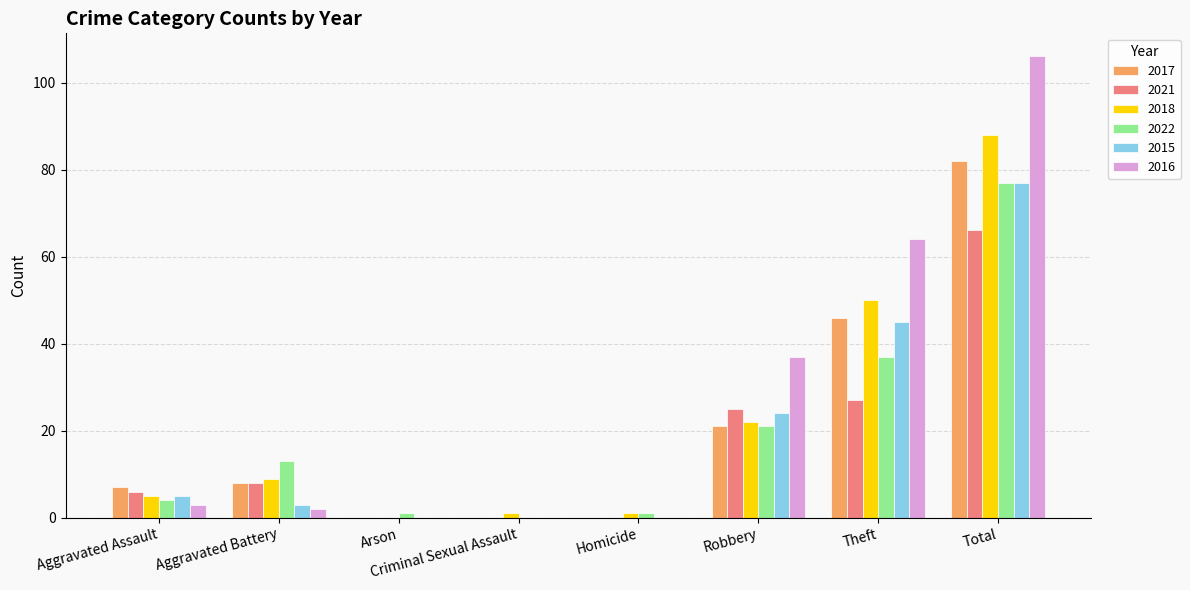

Is it true that 2015 equals 5 at Aggravated Assault?

True